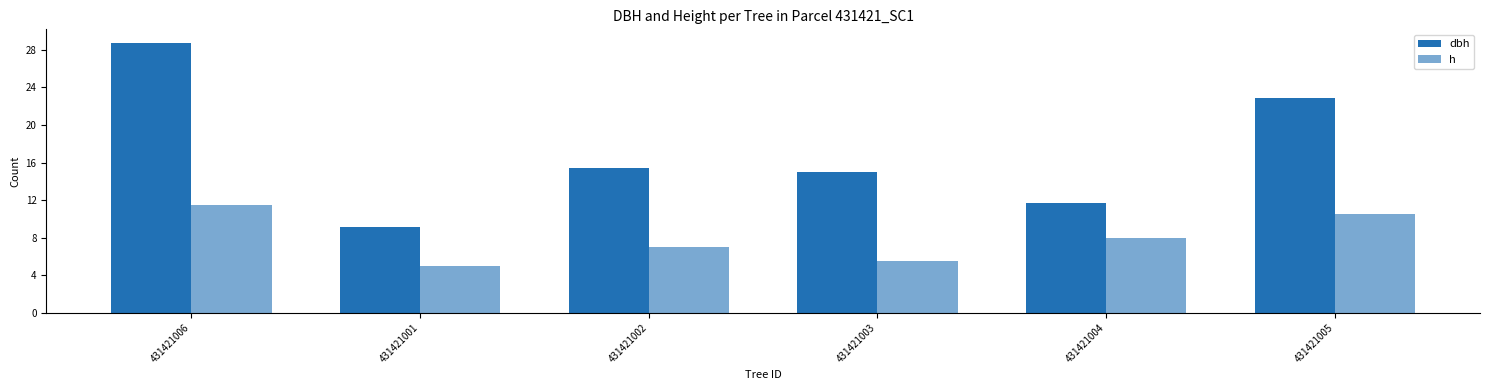

Reading right to left, transcribe all the data shown in this chart.

dbh: 22.9	11.7	15.0	15.4	9.1	28.8
h: 10.5	8.0	5.5	7.0	5.0	11.5